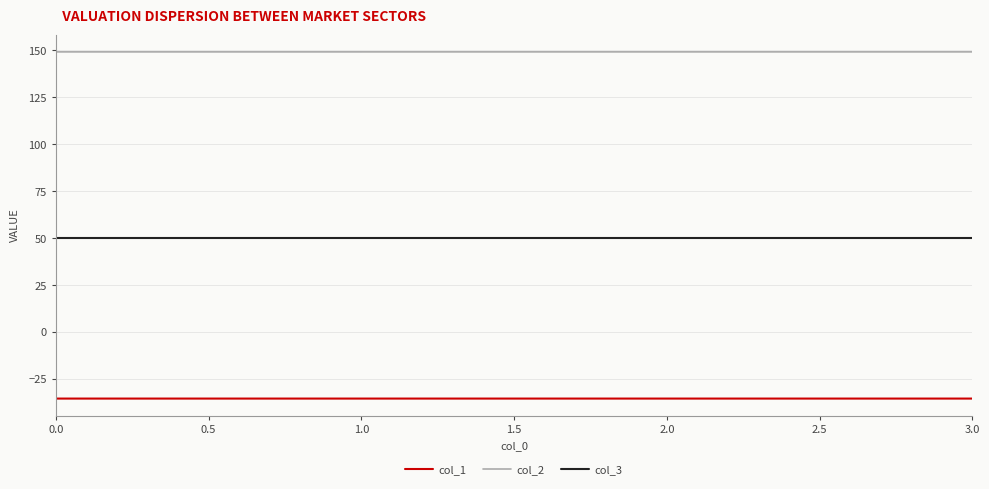

Does the chart display data point markers on the line(s)?

No